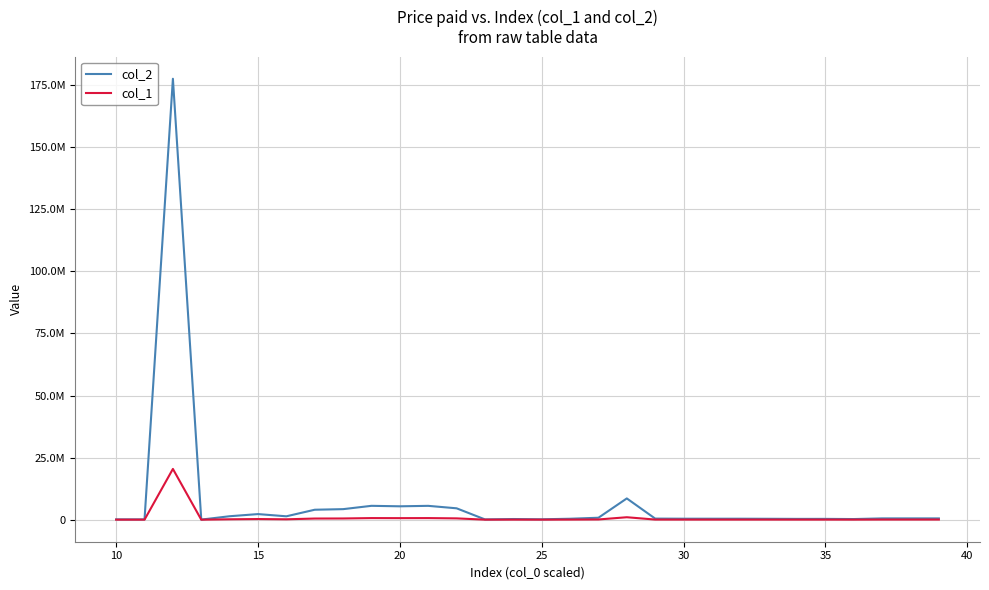

What are all the series names shown in the legend?

col_2, col_1